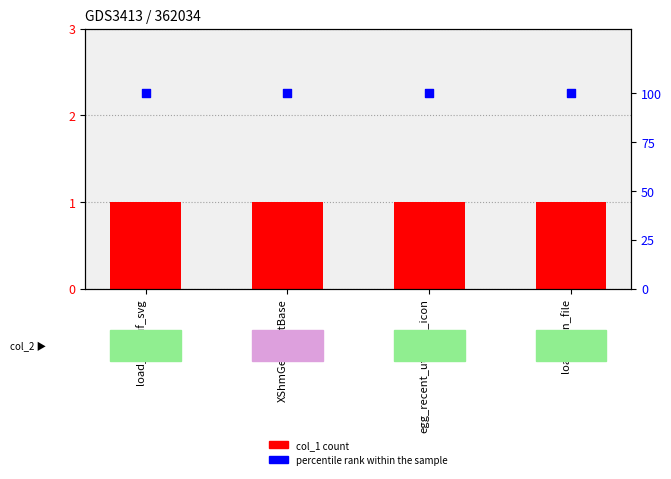

What is the total value across all series at egg_recent_util_get_icon?

101